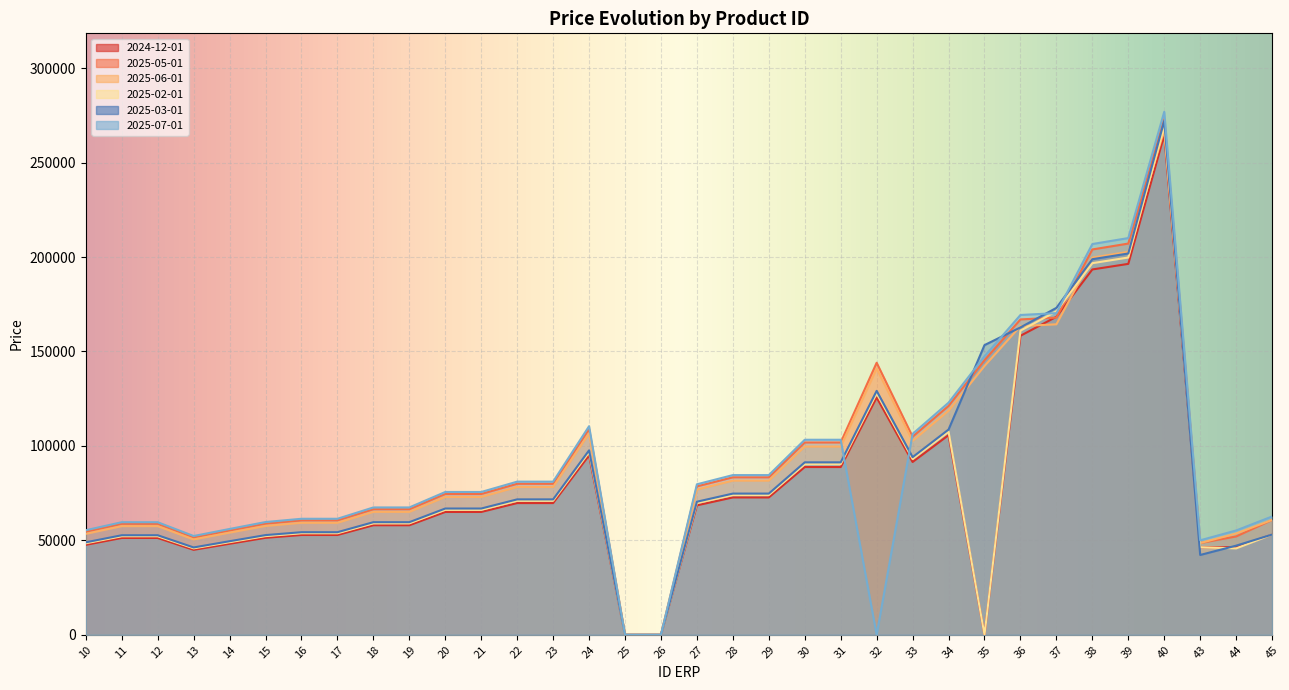

Reading right to left, list all the values displayed in this chart.

2024-12-01: 45=53071.2	44=46379.0	43=46379.0	40=264634.9	39=196375.8	38=193425.2	37=168367.2	36=158310.2	35=0.0	34=105705.3	33=91492.7	32=125627.8	31=88823.6	30=88823.6	29=72730.1	28=72730.1	27=68540.7	26=0.0	25=0.0	24=94995.1	23=69745.7	22=69745.7	21=65038.2	20=65038.2	19=57999.4	18=57999.4	17=52841.4	16=52841.4	15=51354.8	14=48201.4	13=44991.8	12=51276.0	11=51276.0	10=47627.1
2025-05-01: 45=60818.9	44=52069.3	43=48571.4	40=273052.4	39=207126.3	38=204014.6	37=167939.9	36=166971.5	35=145396.4	34=121187.3	33=104893.0	32=144027.8	31=101833.0	30=101833.0	29=83382.5	28=83382.5	27=78579.4	26=0.0	25=0.0	24=108908.5	23=79960.9	22=79960.9	21=74563.9	20=74563.9	19=66494.2	18=66494.2	17=60580.8	16=60580.8	15=58876.4	14=55261.2	13=51581.4	12=58786.1	11=58786.1	10=54602.7
2025-06-01: 45=60818.9	44=53631.4	43=48571.4	40=267264.2	39=202735.6	38=199689.9	37=164379.9	36=163432.0	35=142314.3	34=118618.4	33=102669.5	32=140974.7	31=99674.3	30=99674.3	29=81614.9	28=81614.9	27=76913.7	26=0.0	25=0.0	24=106599.8	23=78265.9	22=78265.9	21=72983.3	20=72983.3	19=65084.7	18=65084.7	17=59296.6	16=59296.6	15=57628.4	14=54089.8	13=50488.0	12=57539.9	11=57539.9	10=53445.3
2025-02-01: 45=53071.2	44=45756.5	43=46379.0	40=269181.3	39=199749.6	38=196748.2	37=171259.7	36=161030.0	35=0.0	34=107521.3	33=93064.5	32=127786.1	31=90349.5	30=90349.5	29=73979.6	28=73979.6	27=69718.2	26=0.0	25=0.0	24=96627.1	23=70943.9	22=70943.9	21=66155.5	20=66155.5	19=58995.8	18=58995.8	17=53749.2	16=53749.2	15=52237.1	14=49029.5	13=45764.7	12=52156.9	11=52156.9	10=48445.3
2025-03-01: 45=53071.2	44=47201.4	43=42269.9	40=272045.7	39=201875.1	38=198841.8	37=173082.1	36=162743.5	35=153377.4	34=108665.5	33=94054.8	32=129145.9	31=91311.0	30=91311.0	29=74766.8	28=74766.8	27=70460.1	26=0.0	25=0.0	24=97655.4	23=71698.8	22=71698.8	21=66859.5	20=66859.5	19=59623.6	18=59623.6	17=54321.2	16=54321.2	15=52792.9	14=49551.3	13=46251.7	12=52711.9	11=52711.9	10=48960.8
2025-07-01: 45=62643.4	44=55240.2	43=50028.6	40=276892.4	39=210039.2	38=206883.7	37=170301.7	36=169319.7	35=147441.2	34=122891.6	33=106368.2	32=0.0	31=103265.1	30=103265.1	29=84555.1	28=84555.1	27=79684.5	26=0.0	25=0.0	24=110440.1	23=81085.4	22=81085.4	21=75612.5	20=75612.5	19=67429.4	18=67429.4	17=61432.7	16=61432.7	15=59704.4	14=56038.4	13=52306.9	12=59612.8	11=59612.8	10=55370.6